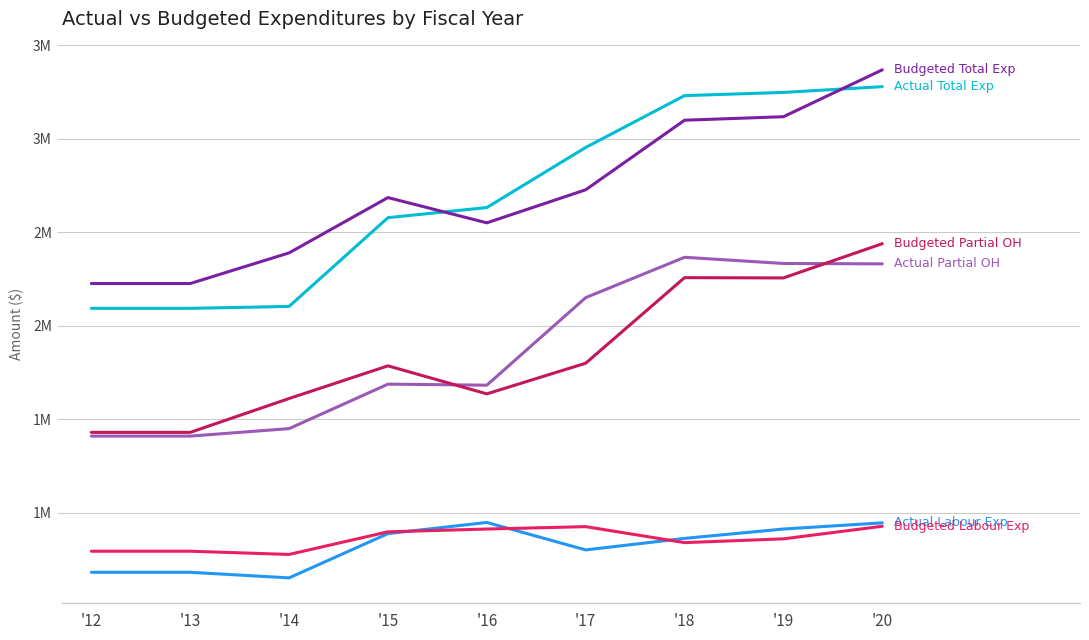

Is this an area chart (filled region under the line)?

No